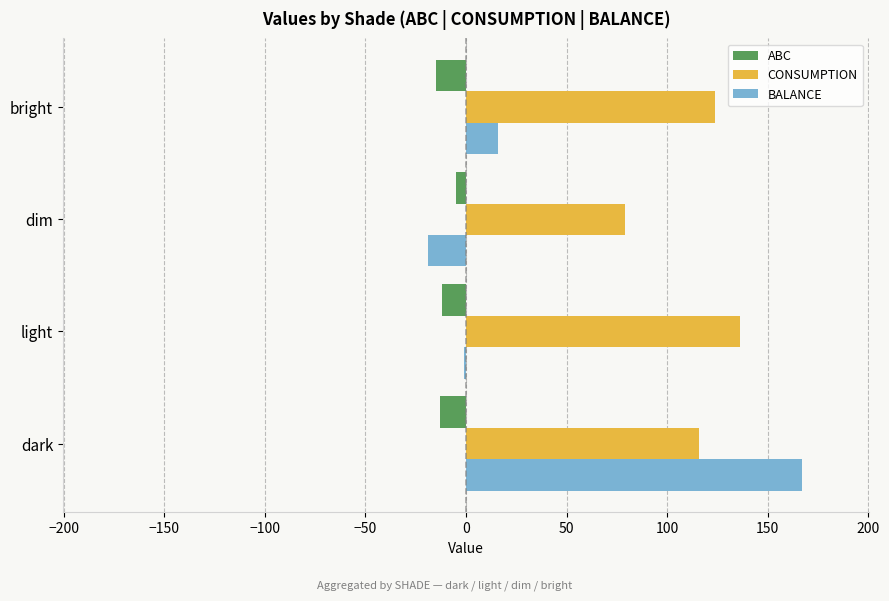

Which series has the largest range (max minus min)?

BALANCE